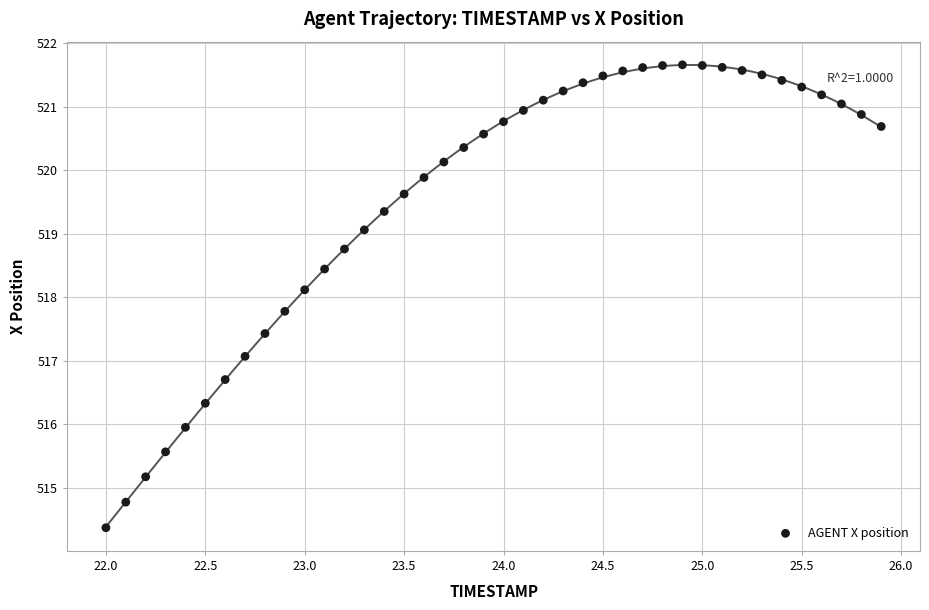

What is the range of Y values (max minus min)?

7.3